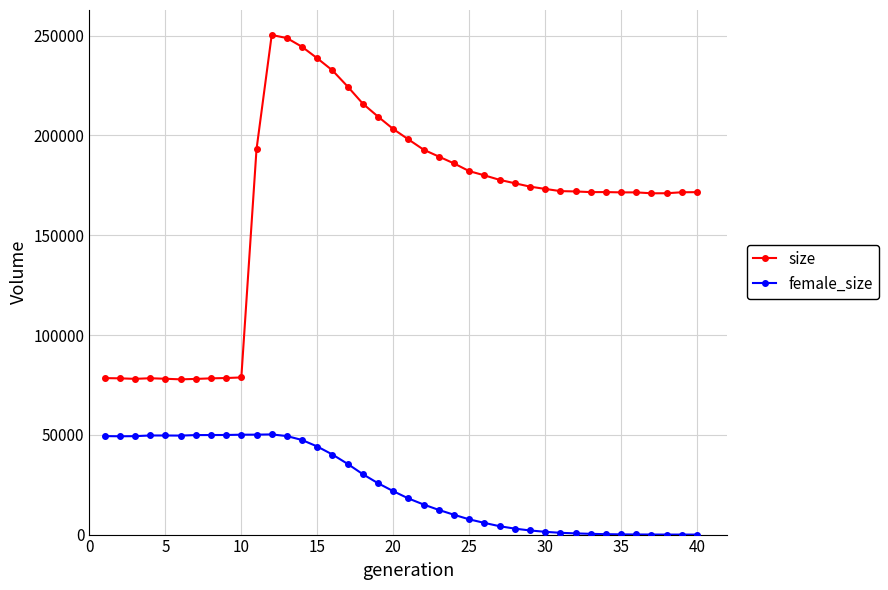

List the series in order of their overall mean, highest first.

size, female_size